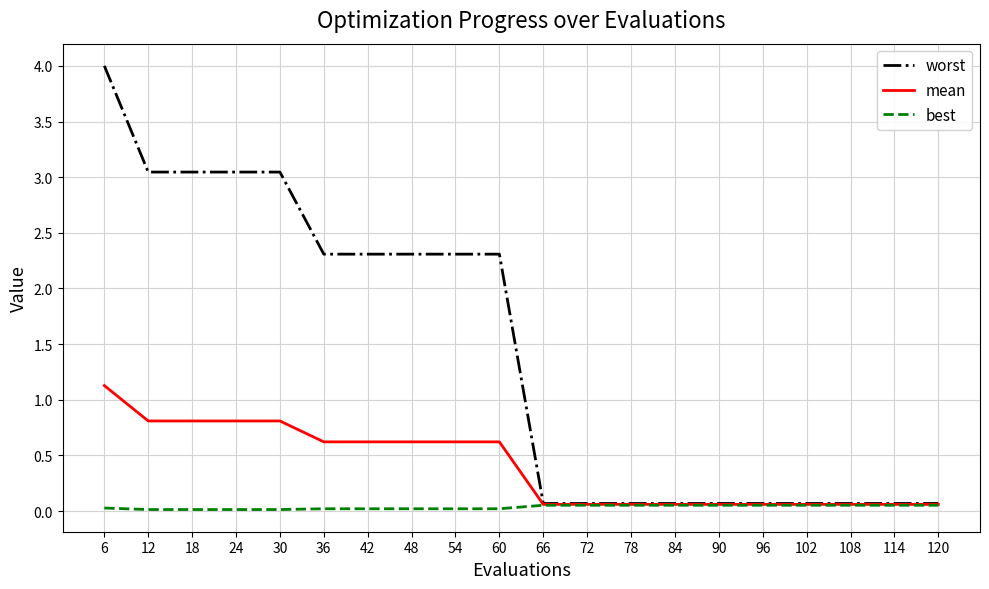

What is the maximum value for worst?

4.0